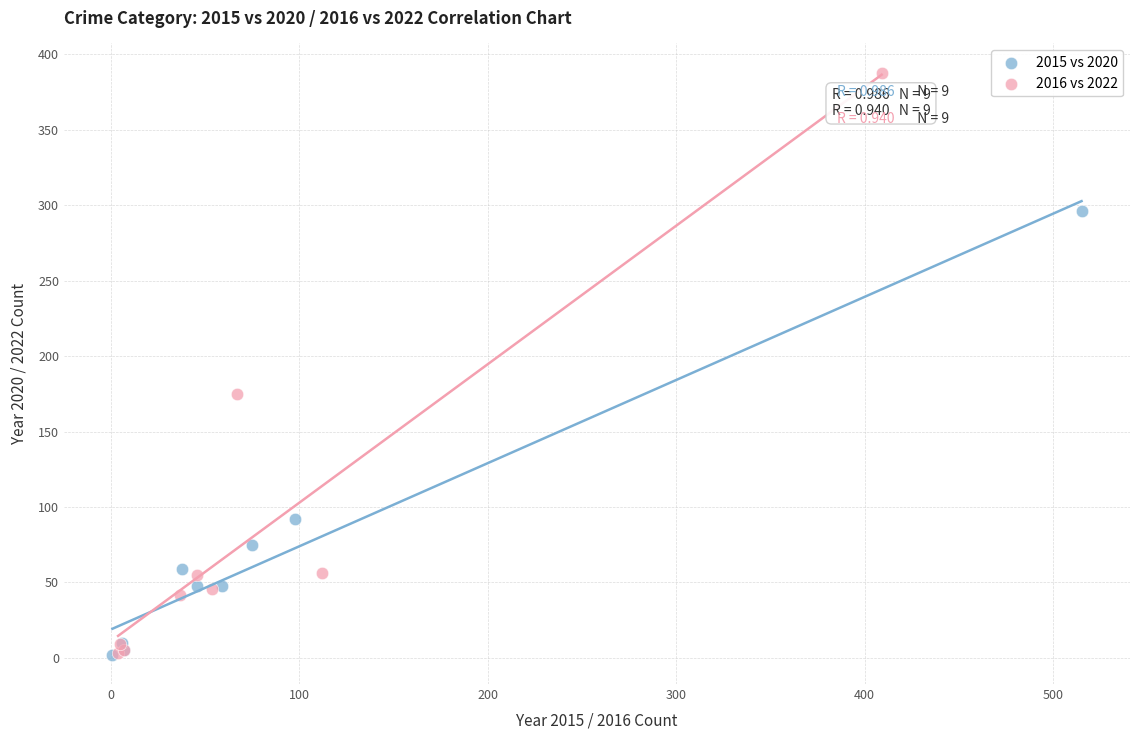

Which series contains the highest Y value?

2016 vs 2022